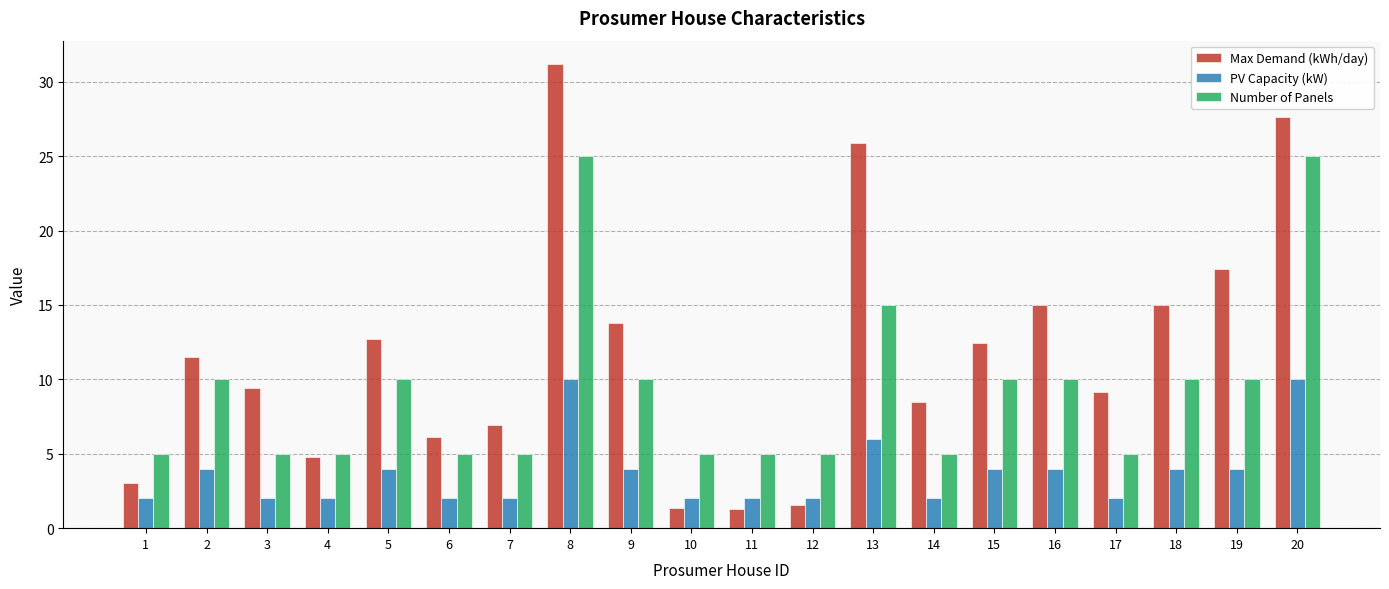

Which label corresponds to the largest value in the chart?

8